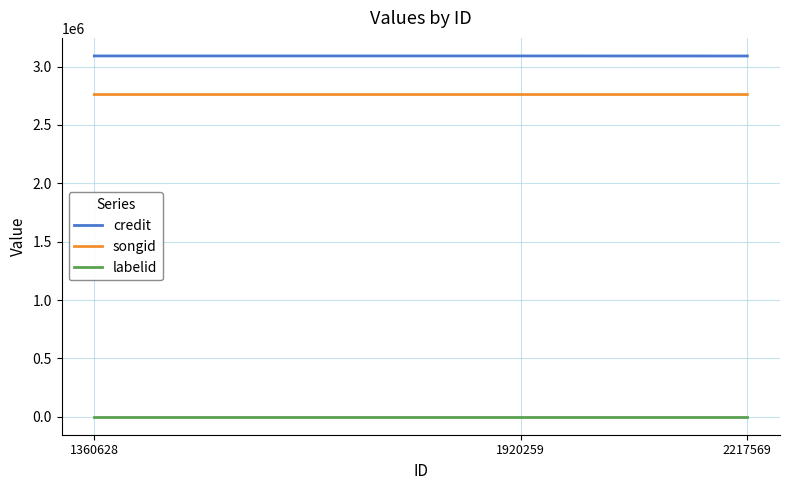

Is the value of credit at 2217569 greater than the value of labelid at 1360628?

Yes